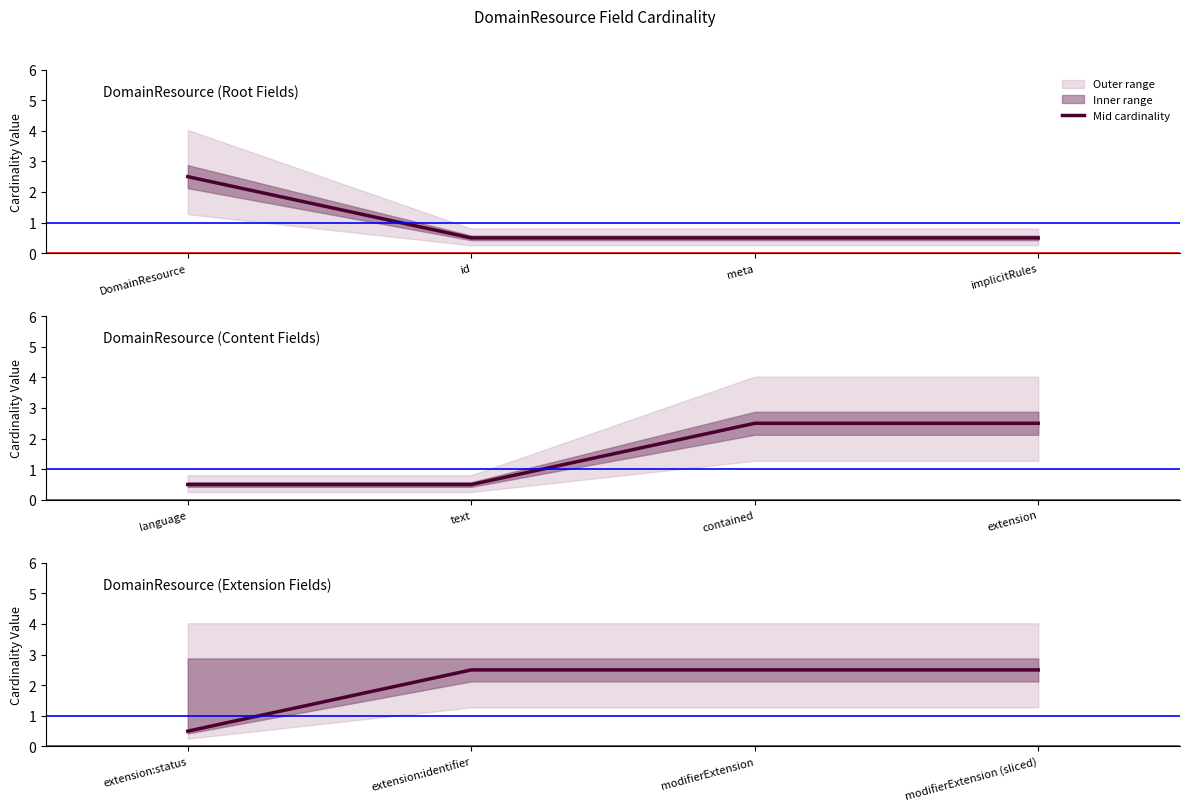

Count the values in the range 2 to 3.

3